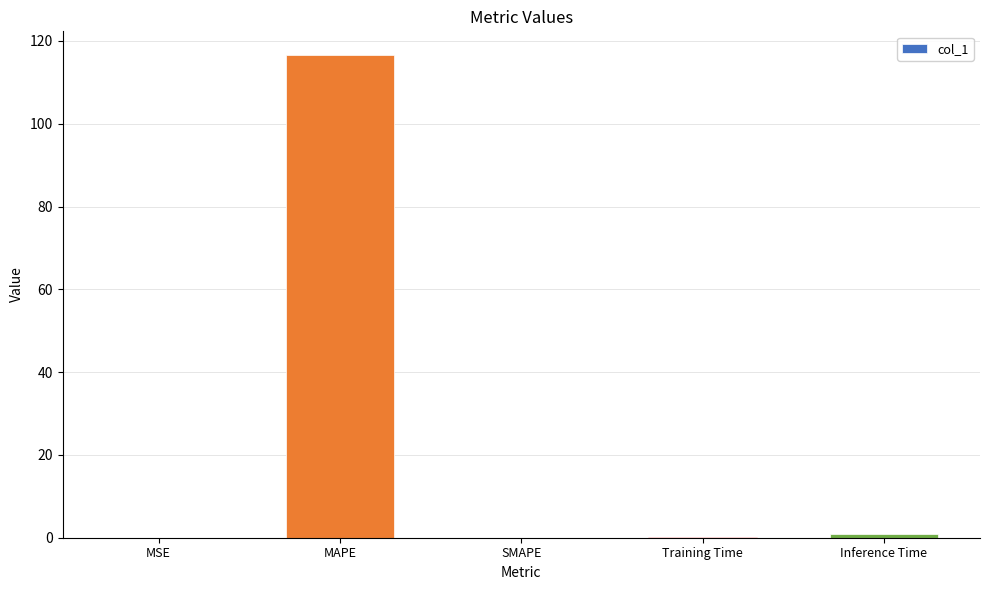

True or false: the data shows 0.0 at MSE.

True